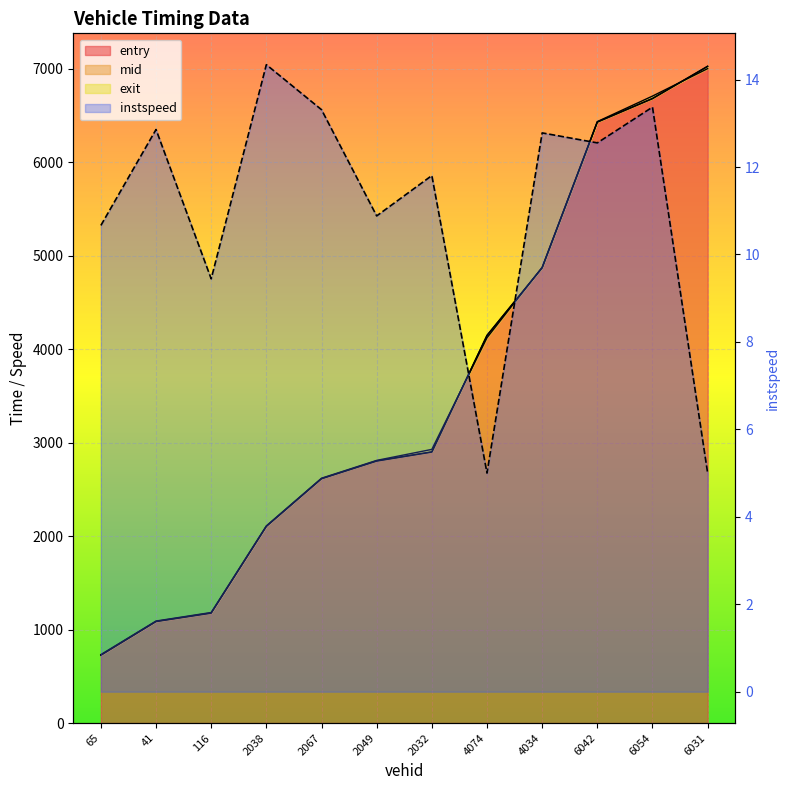

What are all the series names shown in the legend?

entry, mid, exit, instspeed